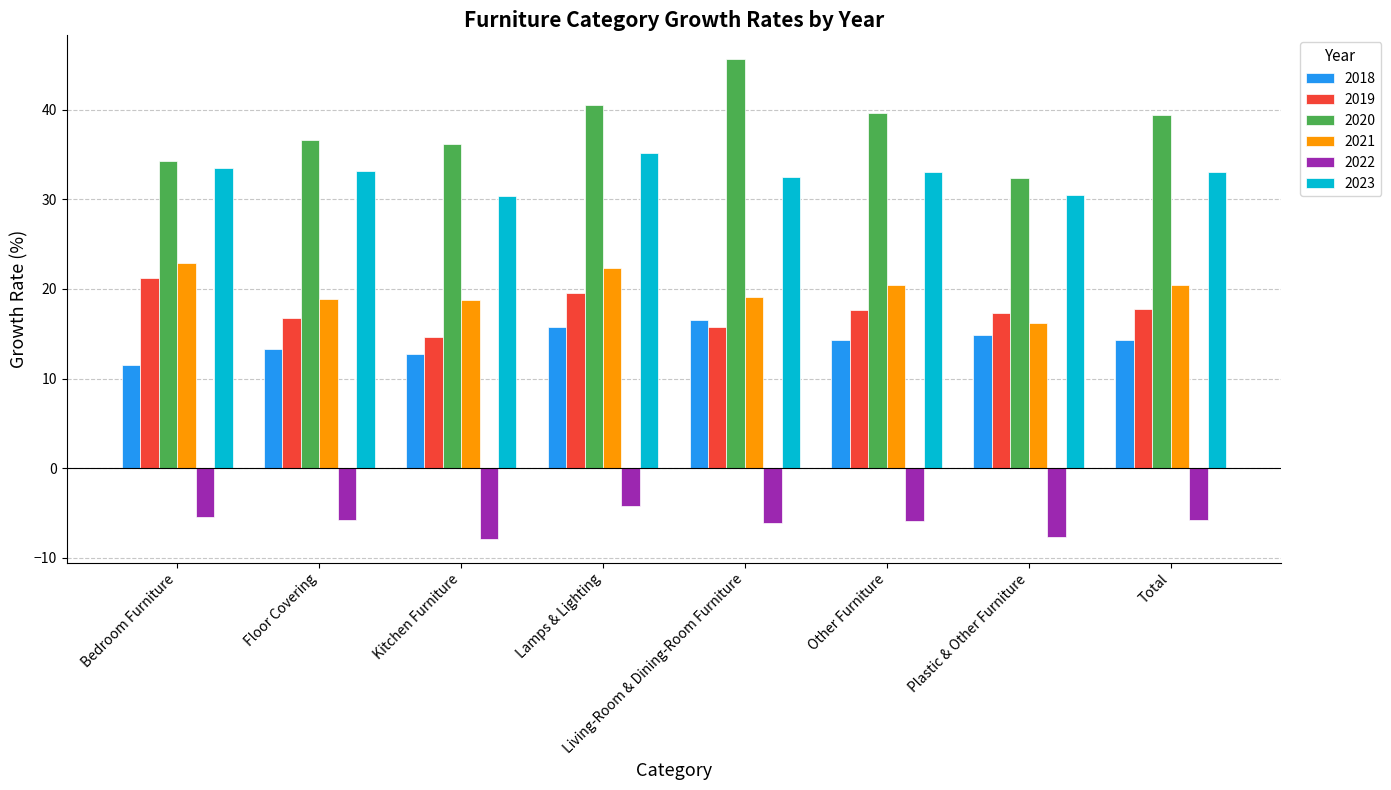

Rank the series at Living-Room & Dining-Room Furniture from highest to lowest value.

2020, 2023, 2021, 2018, 2019, 2022